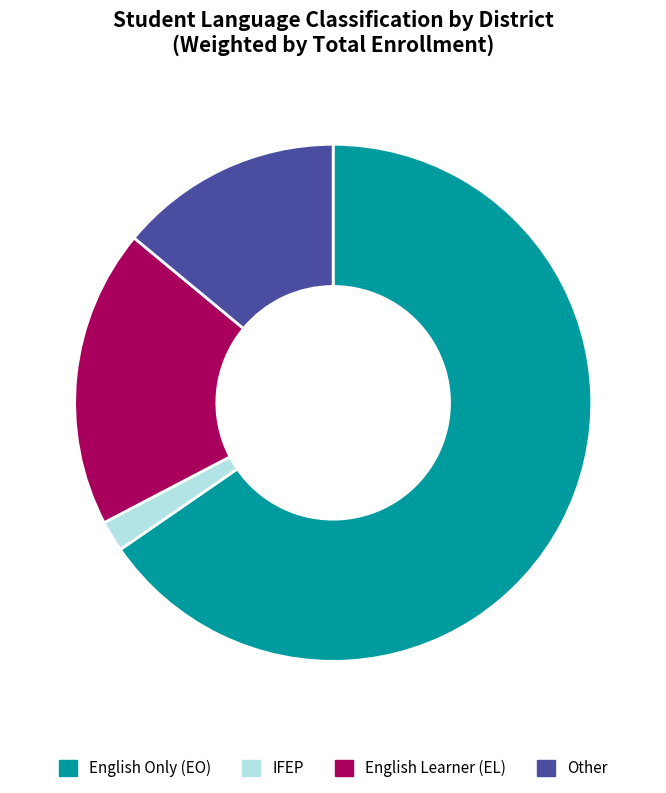

Count the number of slices in the pie.

4